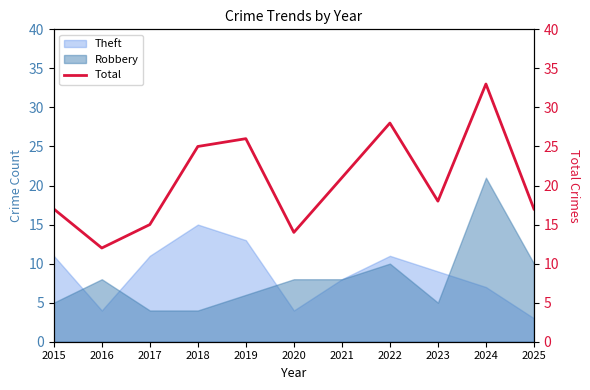

What is the greatest value displayed?

33